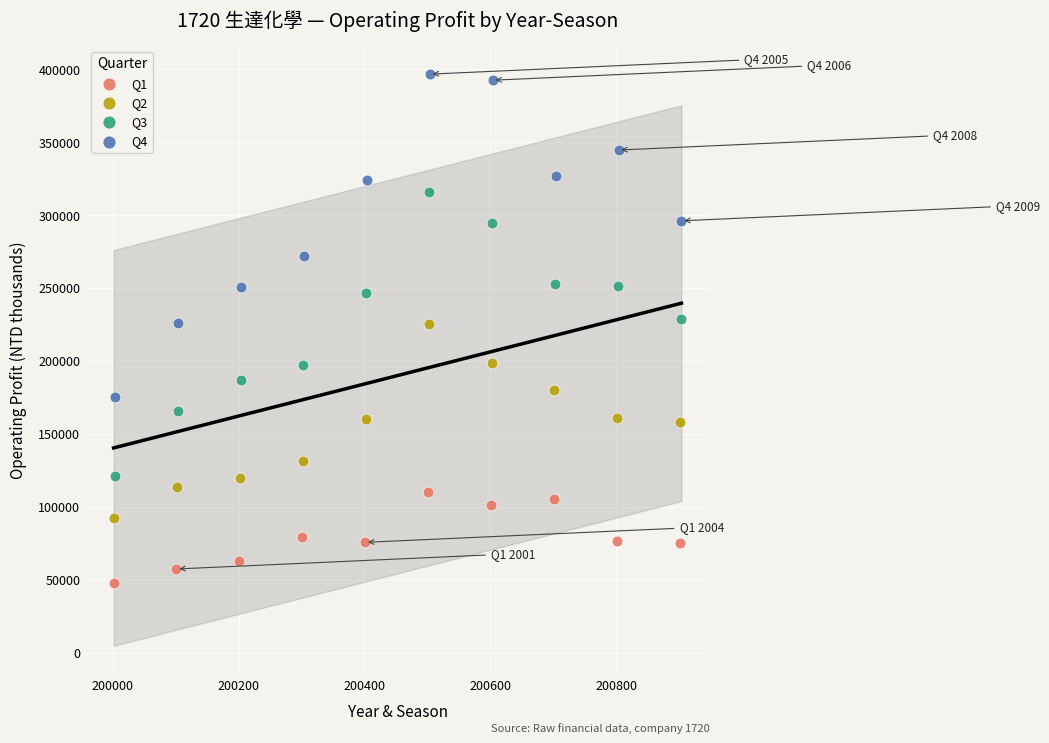

What are all the series names shown in the legend?

Q1, Q2, Q3, Q4